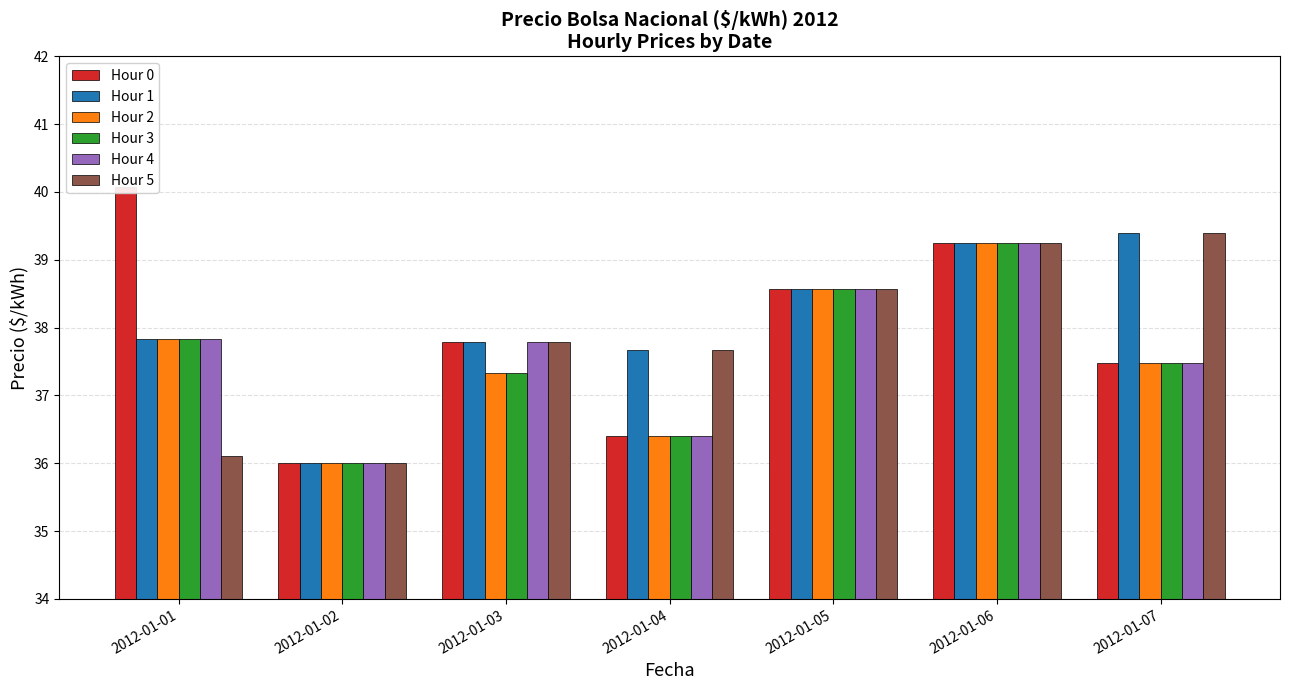

True or false: Hour 5 has a value of 20.9 at 2012-01-04.

False